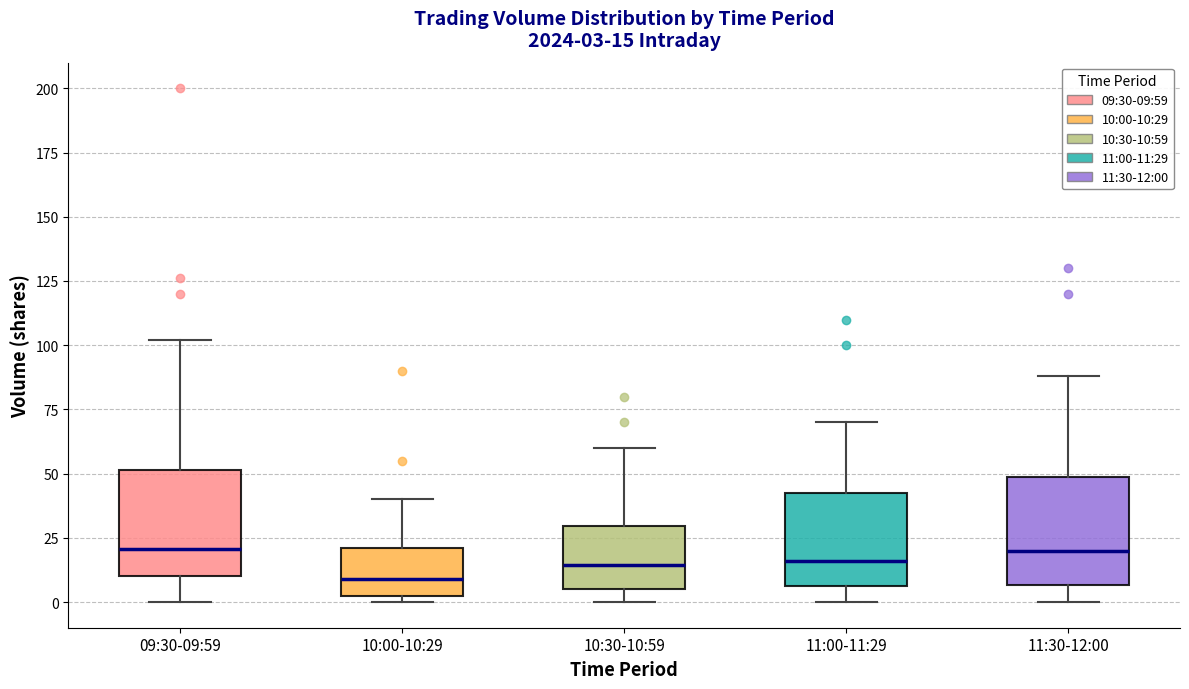

Which box has the lowest median line?

10:00-10:29